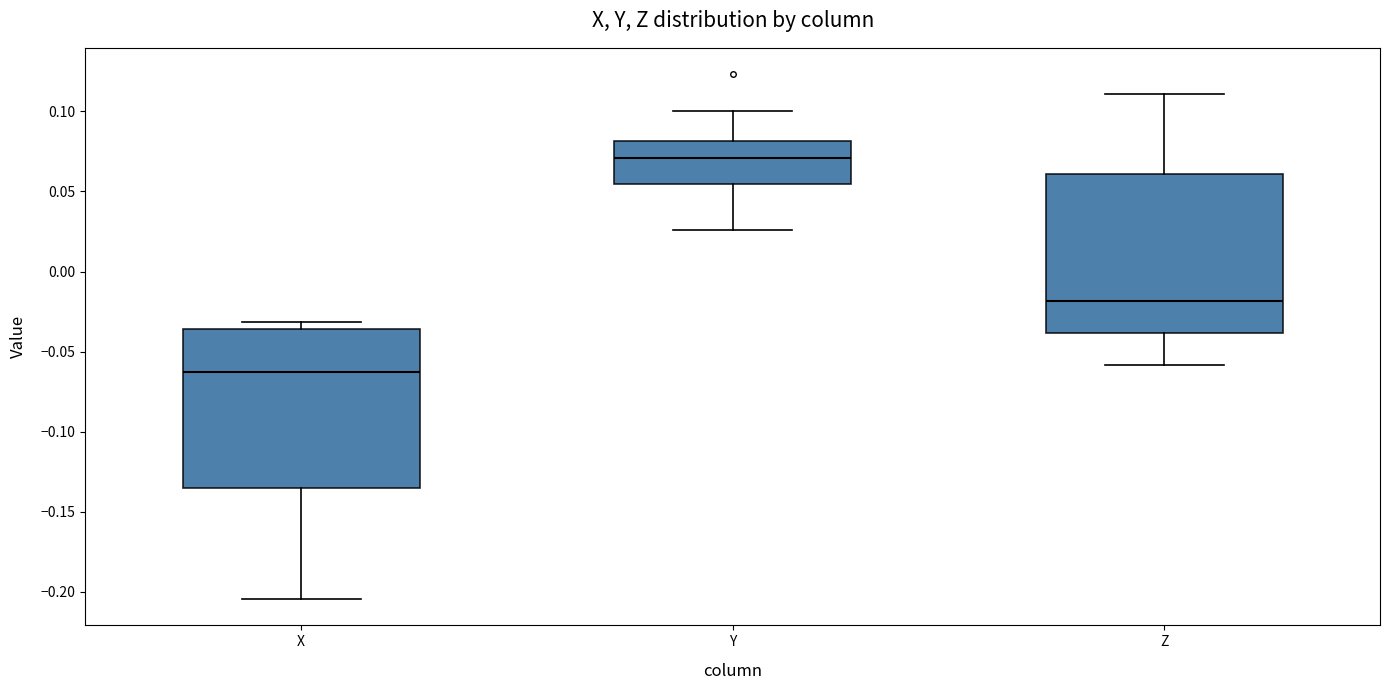

Reading left to right, read every box against the y-axis: the position of its median line, the range the box covers, and the ends of its whiskers. The values are not printed on the chart, so give them approximately, as read against the axis.

X: median -0.065, box -0.135 to -0.035, whiskers -0.205 to -0.030
Y: median 0.070, box 0.055 to 0.080, whiskers 0.025 to 0.100
Z: median -0.020, box -0.040 to 0.060, whiskers -0.060 to 0.110